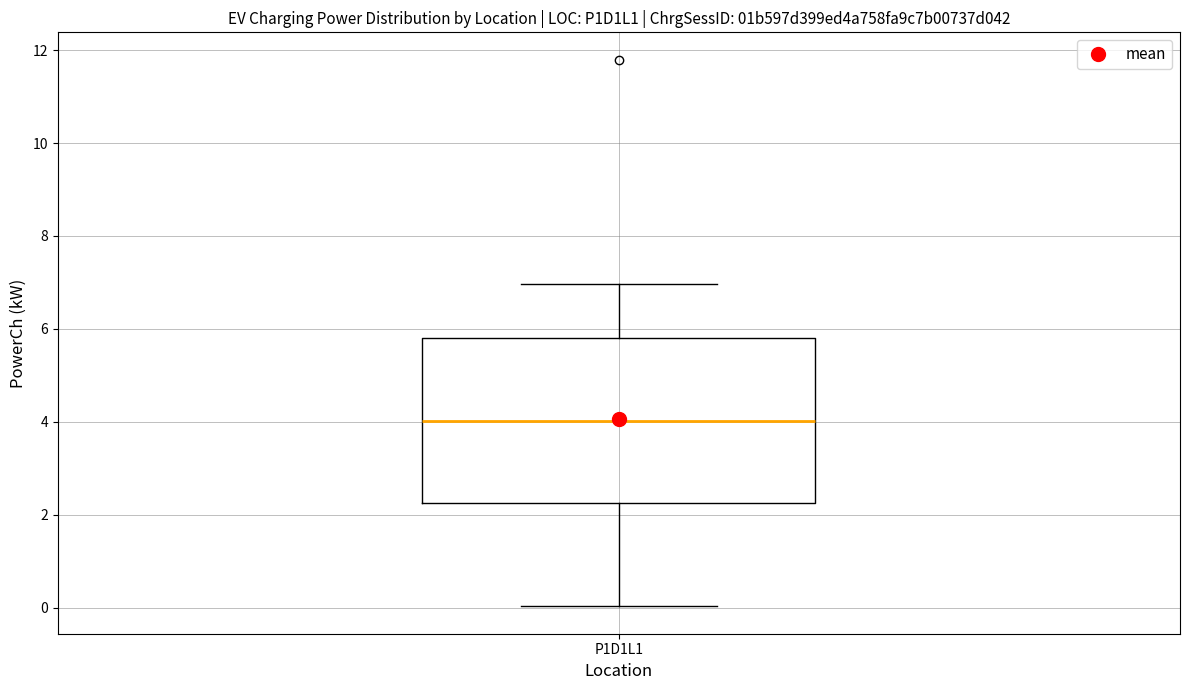

Where does the lower whisker of the box for P1D1L1 end on the y-axis? The values are not printed on the chart, so give them approximately, as read against the axis.

0.0